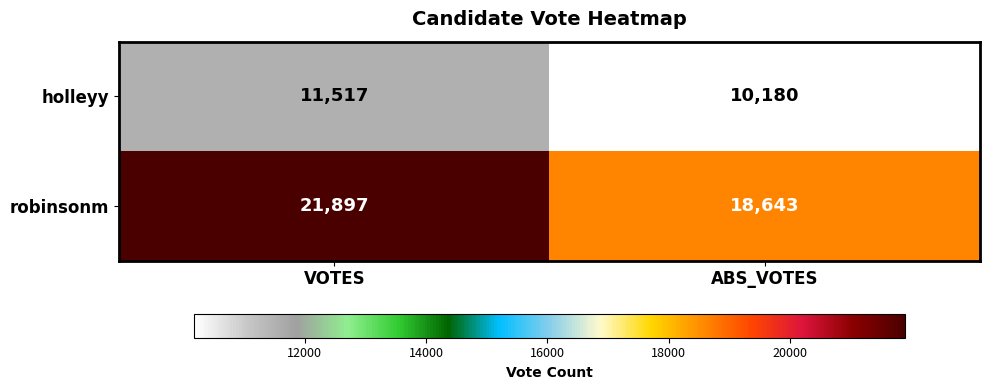

List the series in order of their peak value, lowest first.

holleyy, robinsonm